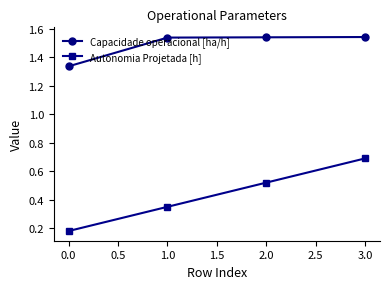

What is the label of the 2nd point from the right?

2.0